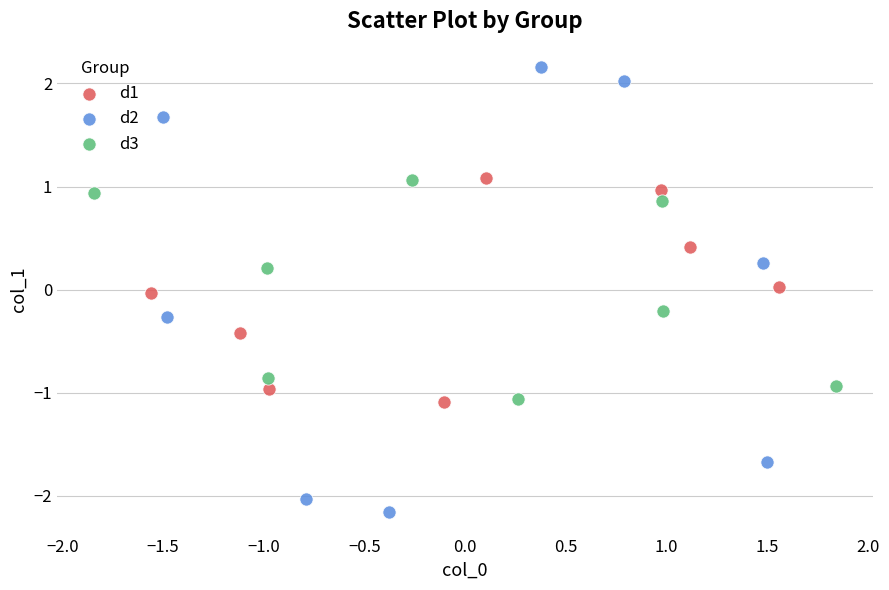

Which series reaches the maximum Y coordinate?

d2